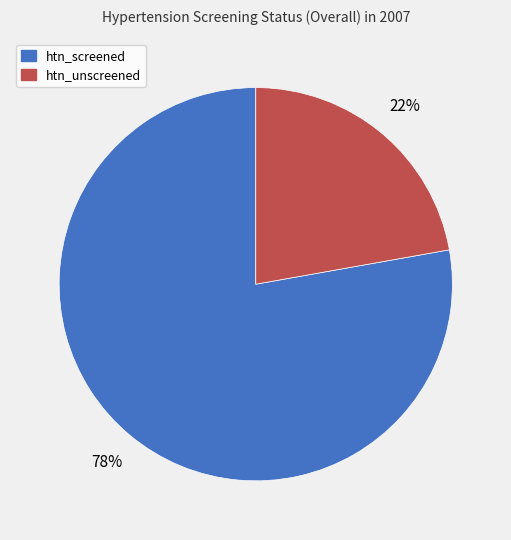

Is there any slice that represents more than half of the pie?

Yes